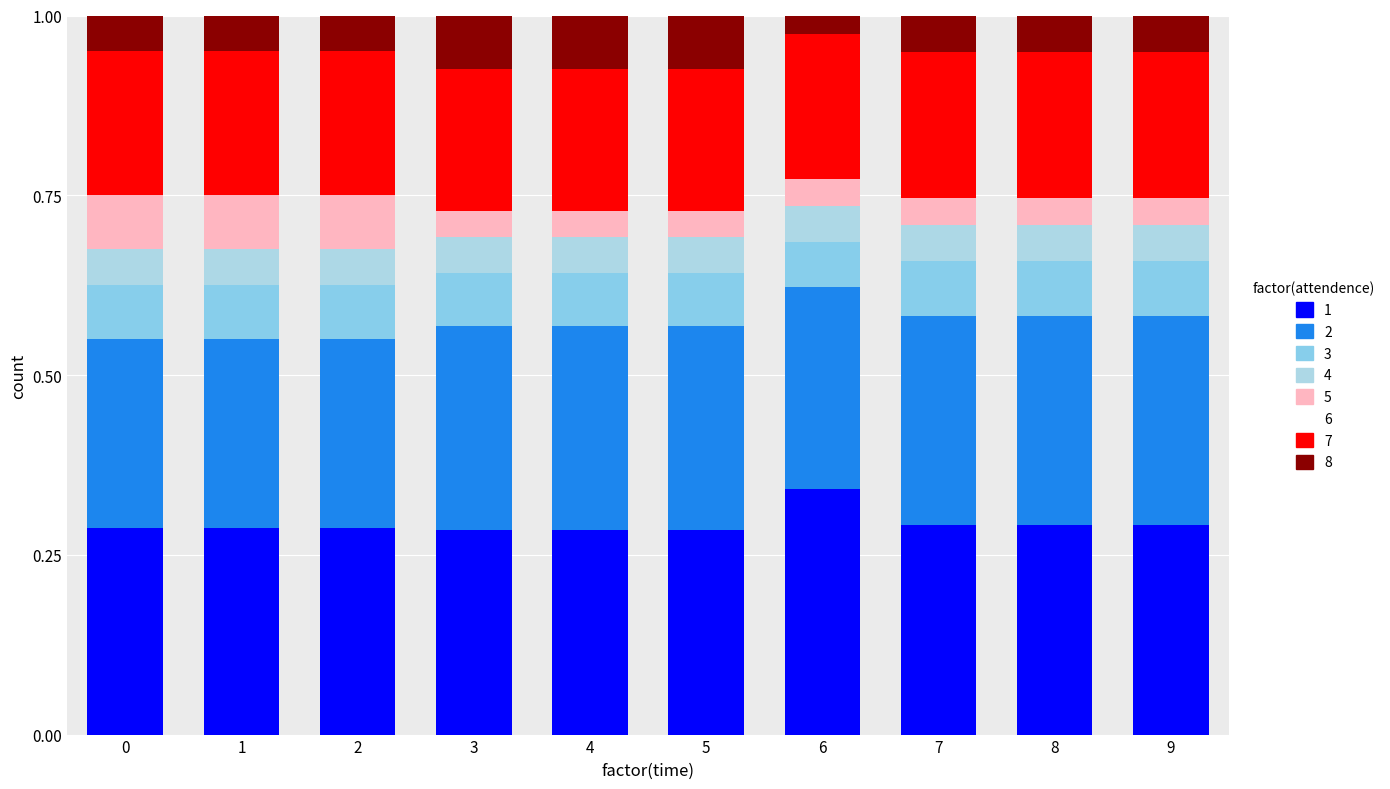

What is the sum of all 5 values?

0.5